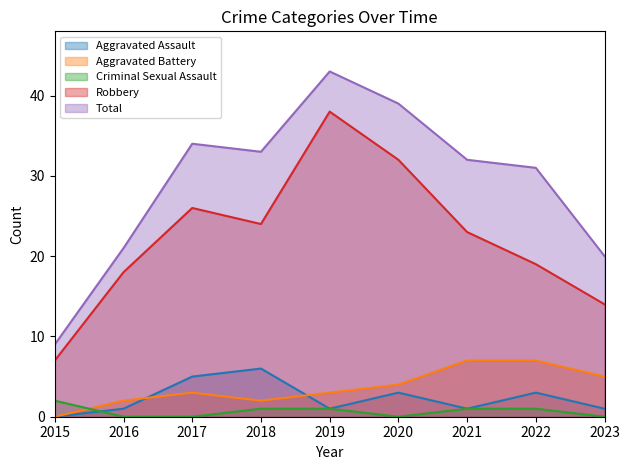

True or false: Robbery and Aggravated Battery intersect in this chart.

False